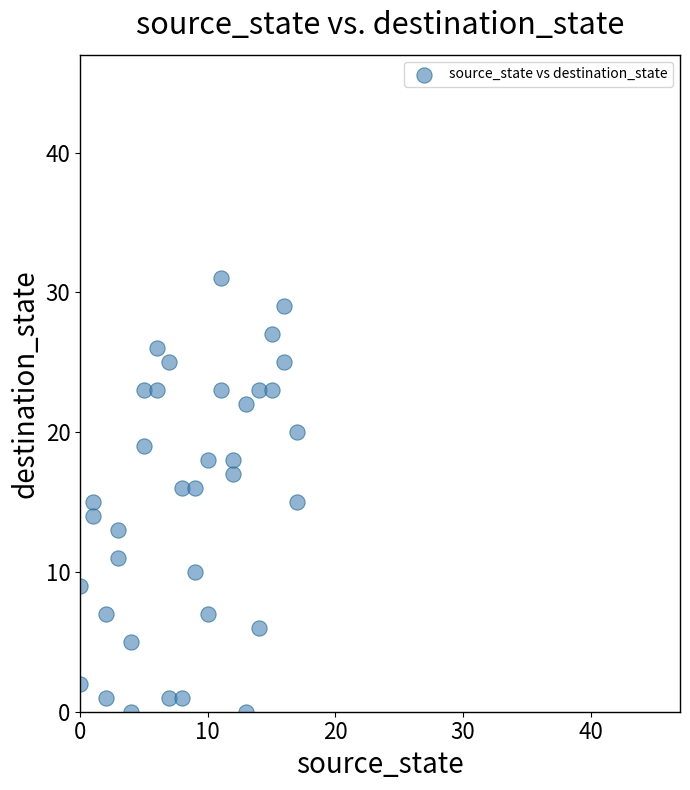

What is the range of Y values (max minus min)?

31